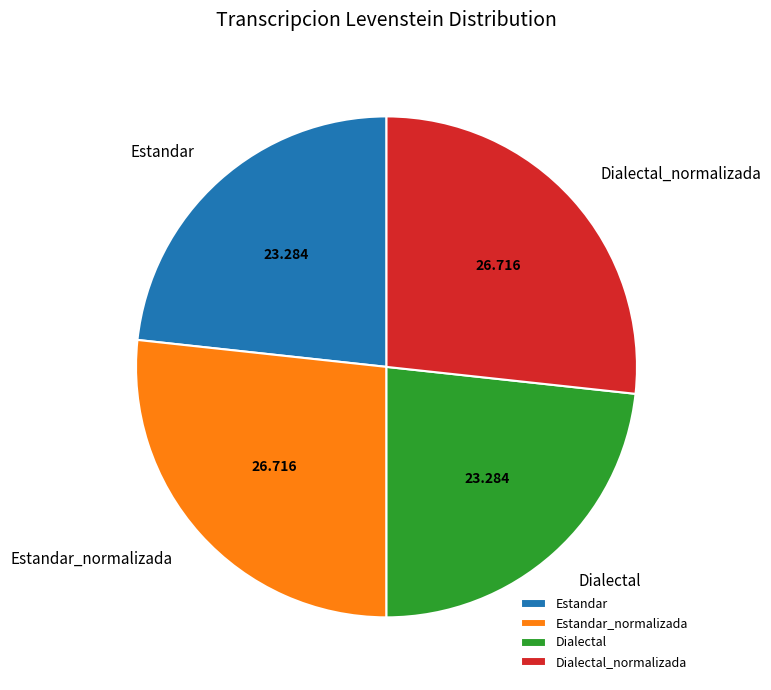

True or false: Dialectal accounts for 9% of the total.

False